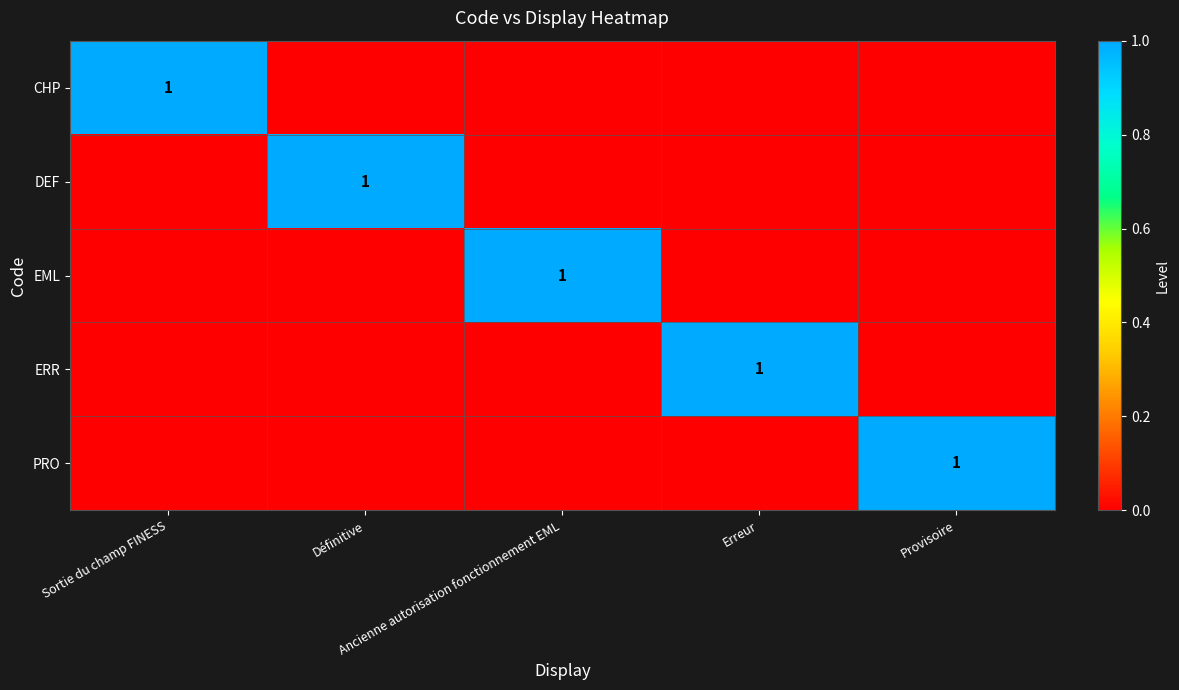

At Sortie du champ FINESS, list the series in order from smallest to largest.

DEF, EML, ERR, PRO, CHP